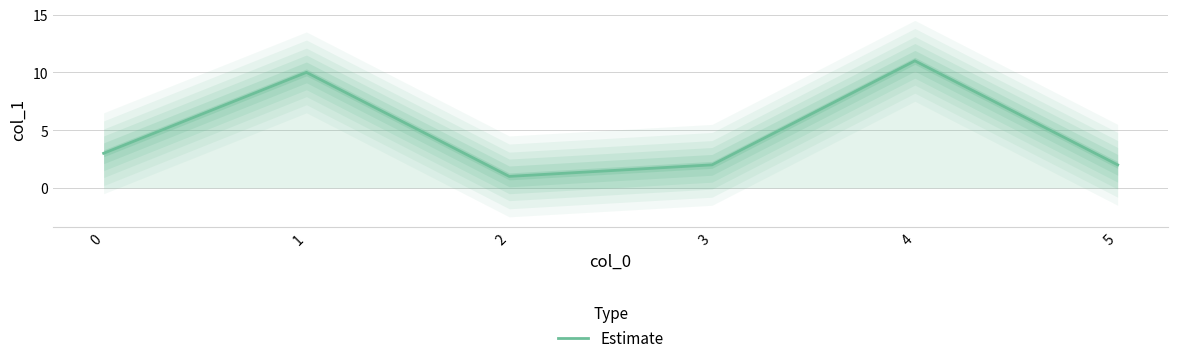

What is the sum of all values?

29